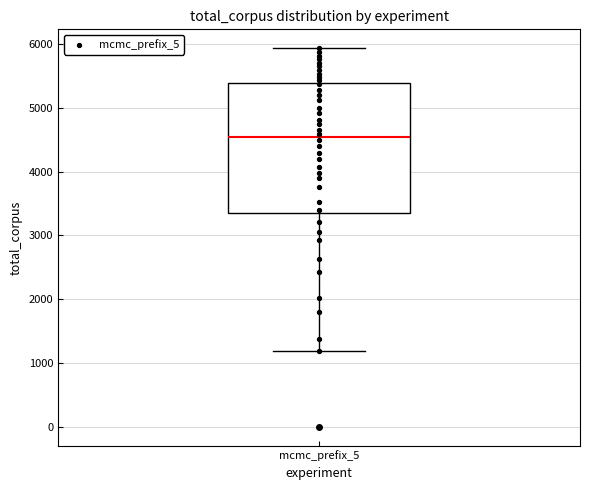

Where does the median line of the box for mcmc_prefix_5 sit on the y-axis? The values are not printed on the chart, so give them approximately, as read against the axis.

4500